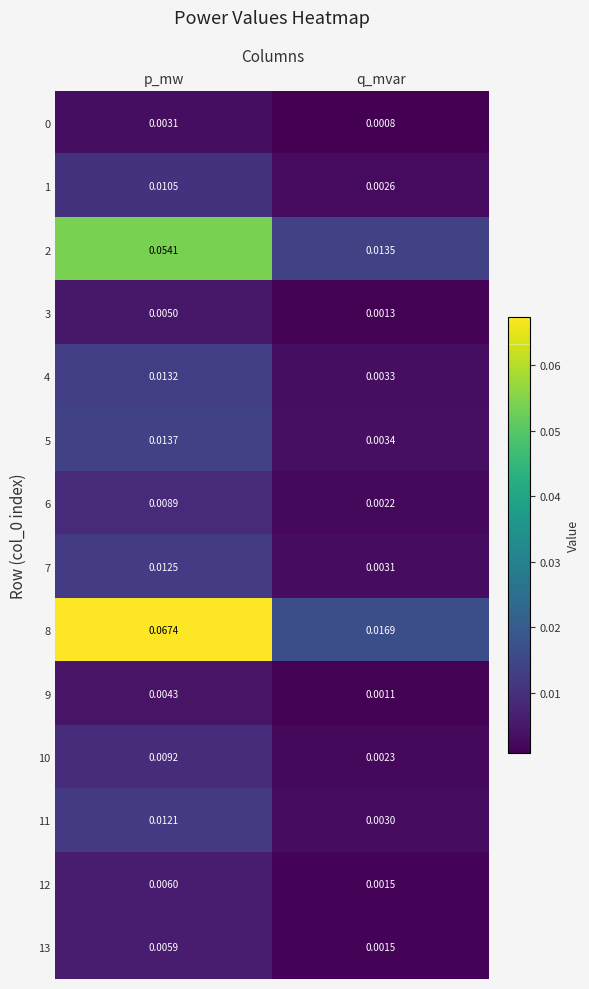

Which category has the highest value in the 4 series?

p_mw